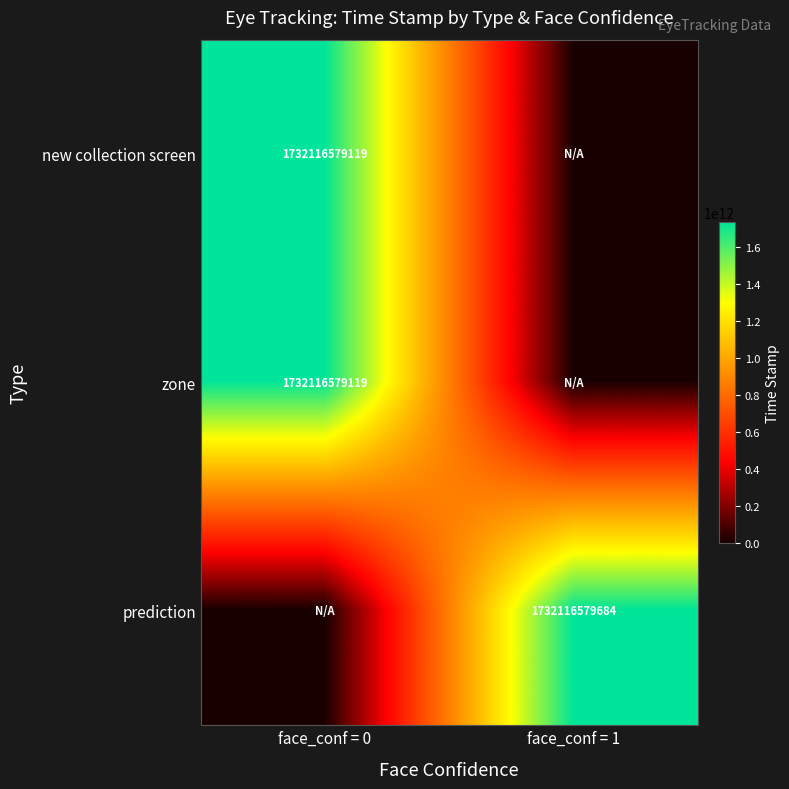

The prediction series shows 1732116579684 at face_conf = 1. True or false?

True